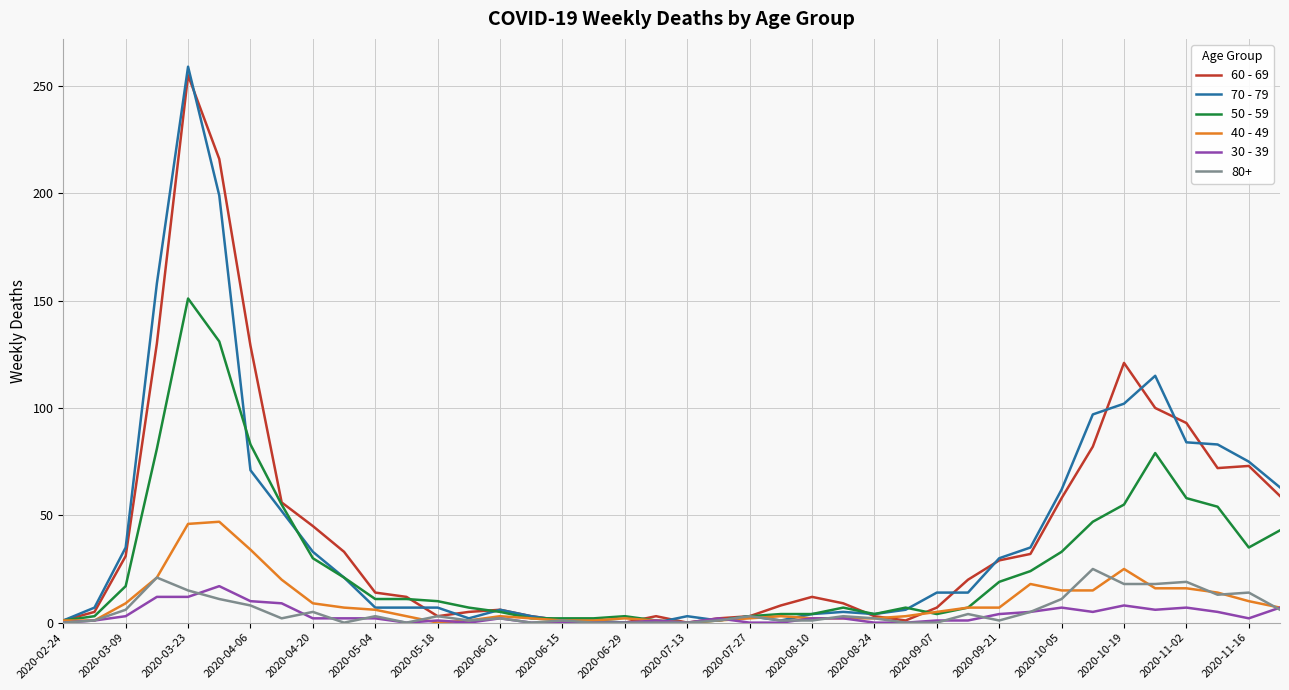

Which series has the widest spread of values?

70 - 79